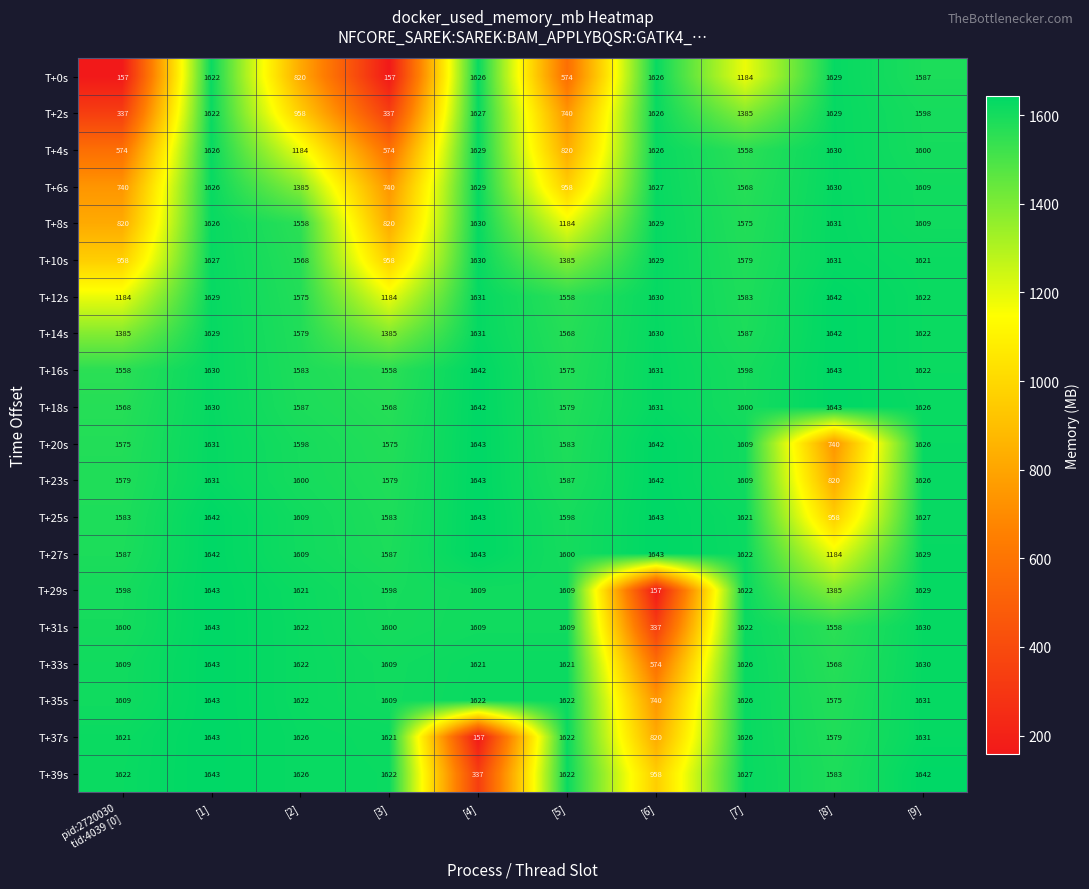

What value does the T+37s series have at [6], to the nearest 10?

820